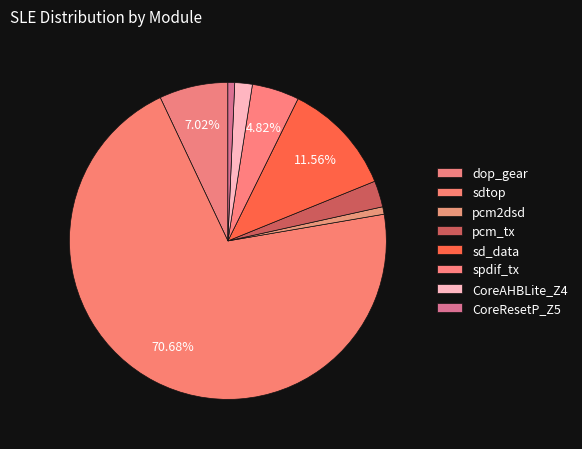

How many segments does this pie chart have?

8